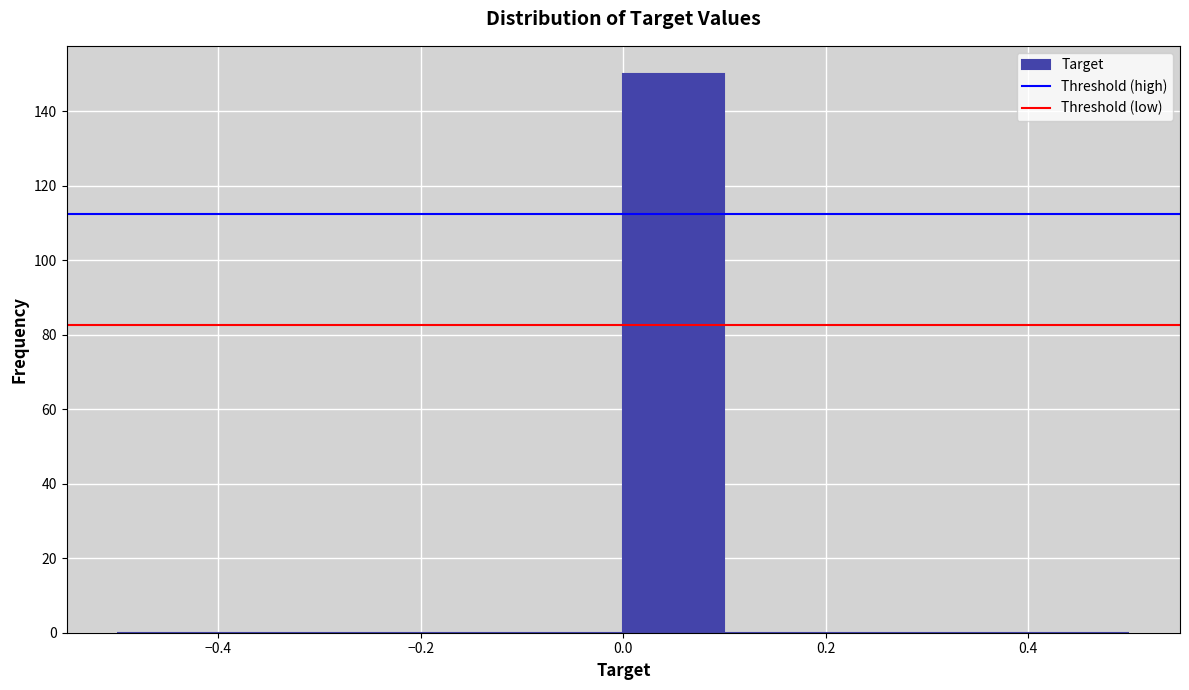

Reading left to right, list every bar in this chart as the range it spans on the x-axis followed by its height. The values are not printed on the chart, so give them approximately, as read against the axis.

-0.5 to -0.4: 0
-0.4 to -0.3: 0
-0.3 to -0.2: 0
-0.2 to -0.1: 0
-0.1 to 0.0: 0
0.0 to 0.1: 150
0.1 to 0.2: 0
0.2 to 0.3: 0
0.3 to 0.4: 0
0.4 to 0.5: 0